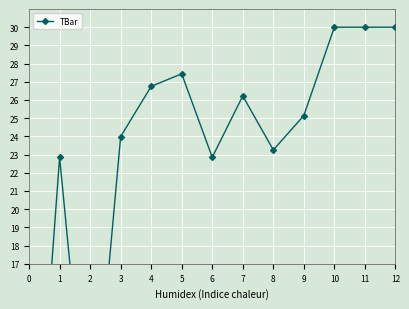

What is the value of the 12th point from the left?

30.0